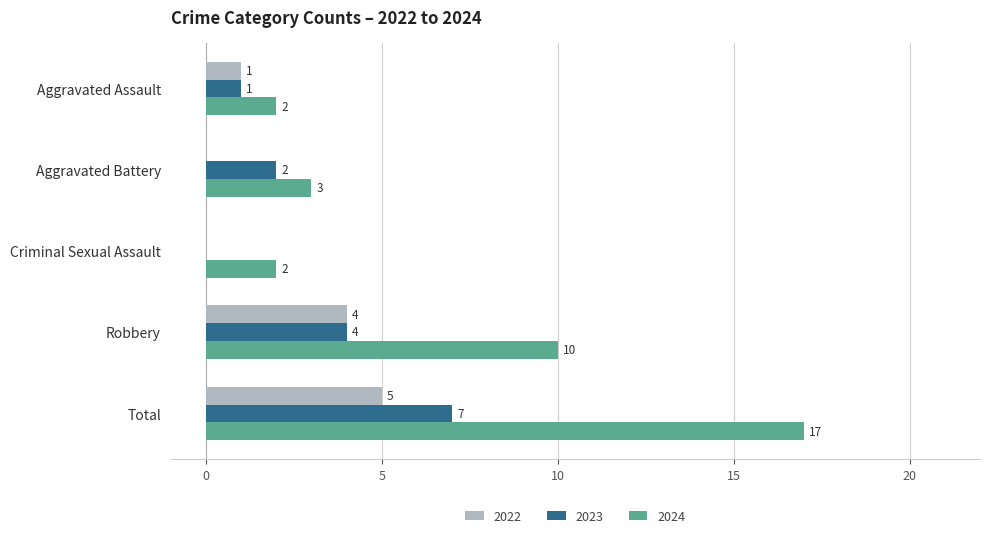

Which series changed the most between Aggravated Battery and Criminal Sexual Assault?

2023